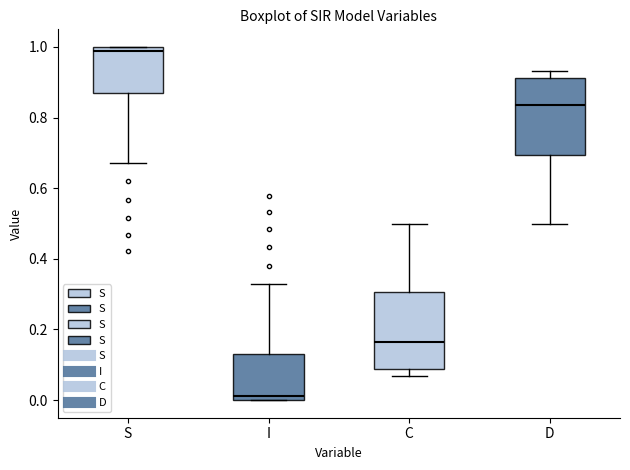

Reading left to right, read every box against the y-axis: the position of its median line, the range the box covers, and the ends of its whiskers. The values are not printed on the chart, so give them approximately, as read against the axis.

S: median 0.98, box 0.86 to 1.00, whiskers 0.68 to 1.00
I: median 0.02, box 0.00 to 0.14, whiskers 0.00 to 0.32
C: median 0.16, box 0.08 to 0.30, whiskers 0.06 to 0.50
D: median 0.84, box 0.70 to 0.92, whiskers 0.50 to 0.94